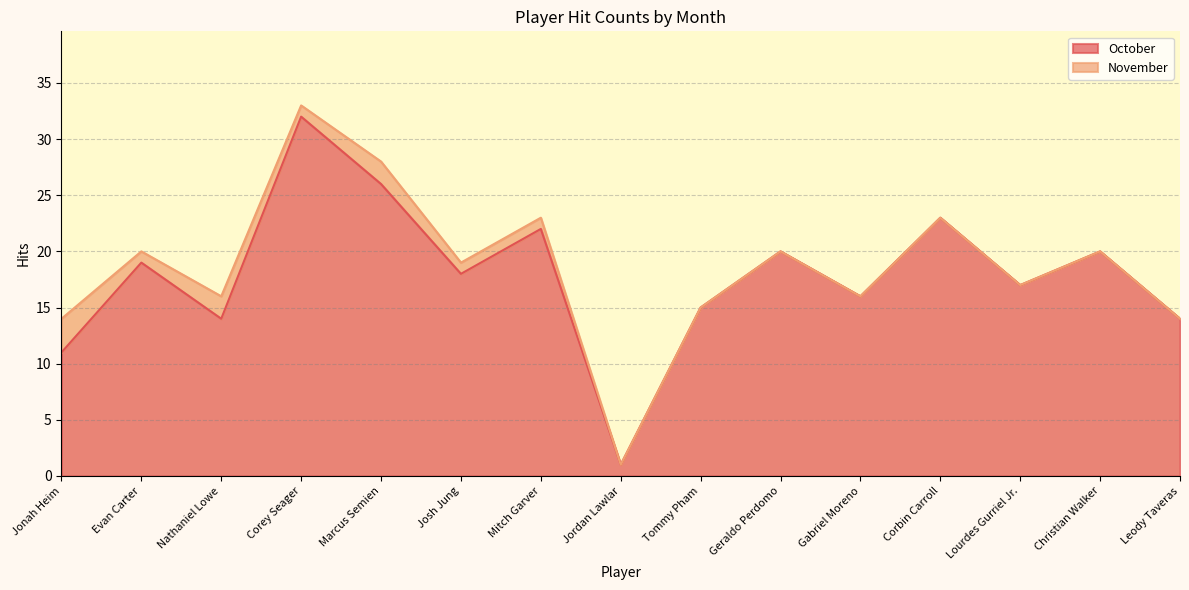

True or false: there are more than 1 points higher than both neighbors.

True